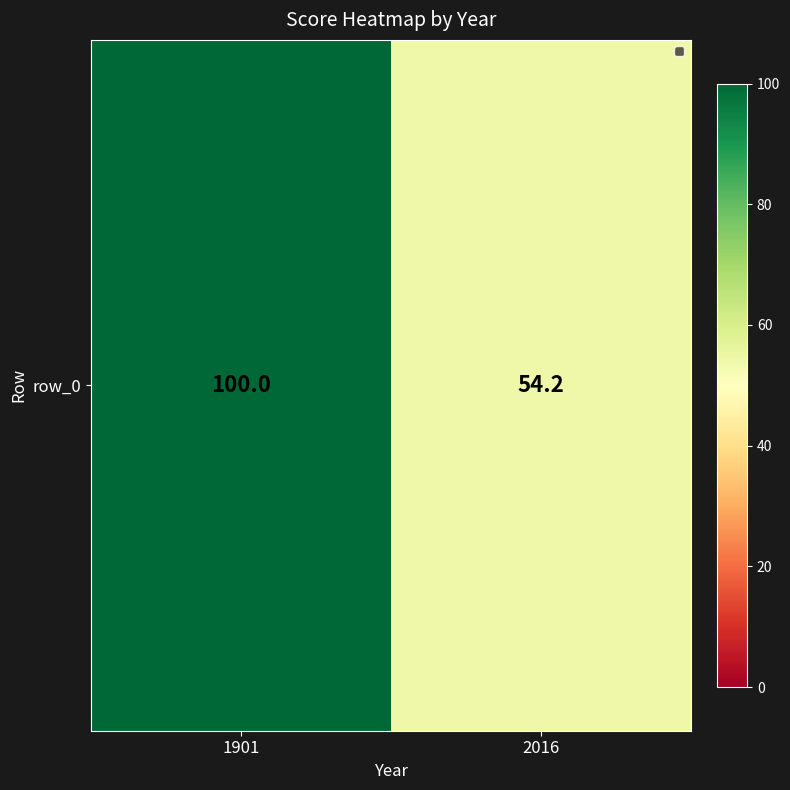

Reading left to right, transcribe all the data shown in this chart.

100.0	54.2